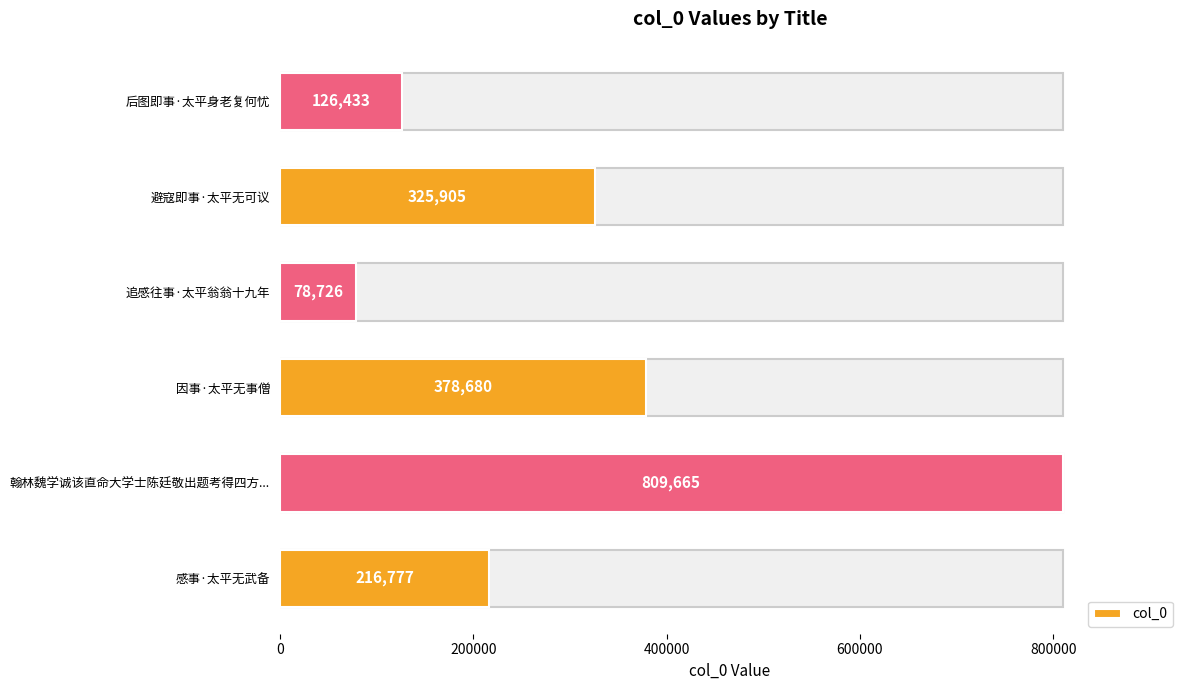

What is the change in value from 翰林魏学诚该直命大学士陈廷敬出题考得四方... to 追感往事·太平翁翁十九年?

-730939